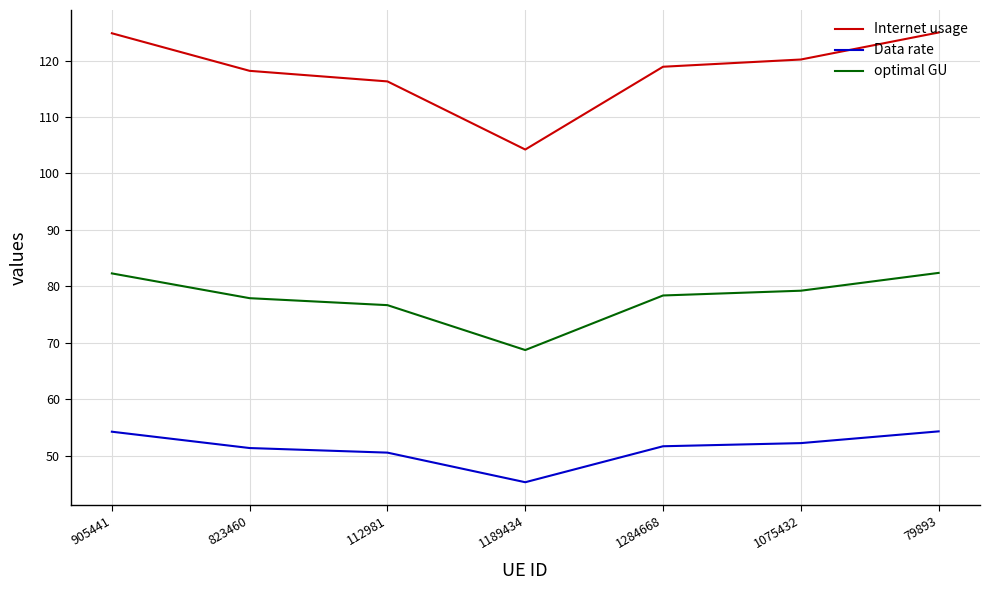

True or false: Data rate has a value of 88.6 at 1075432.

False